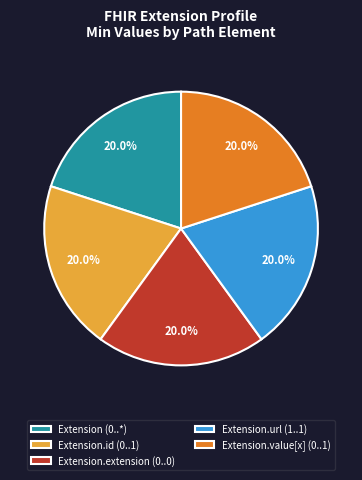

Do Extension.value[x] (0..1) and Extension (0..*) together represent more than half of the pie?

No